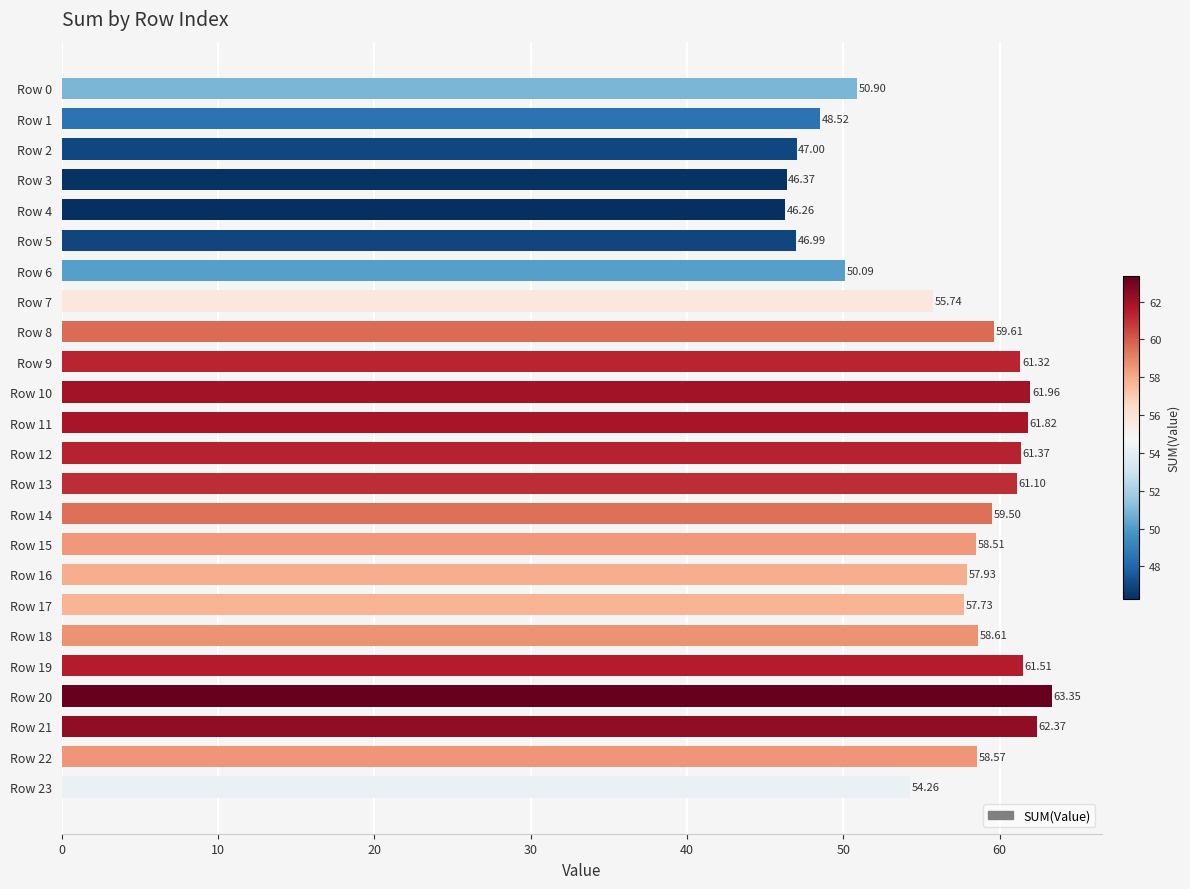

What is the change in value from Row 13 to Row 14?

-1.6